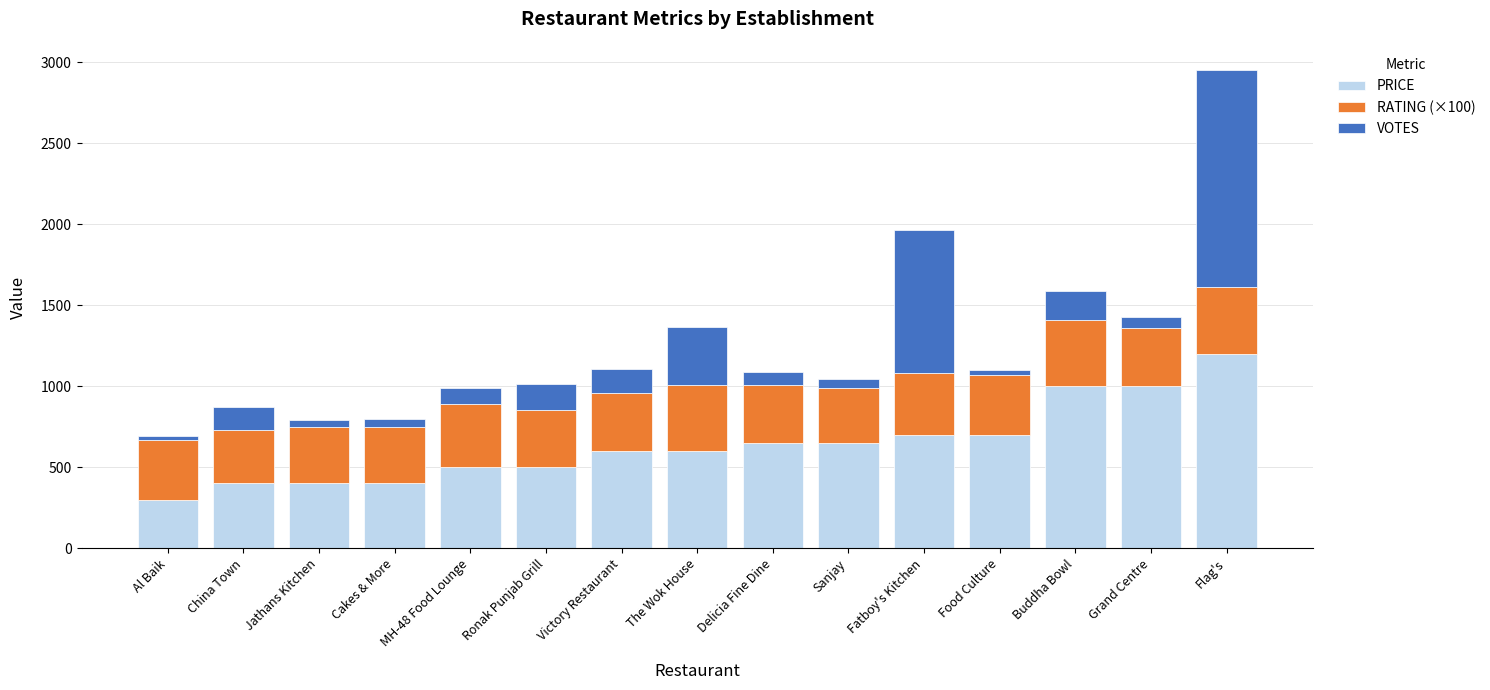

True or false: PRICE has a value of 335 at Fatboy's Kitchen.

False